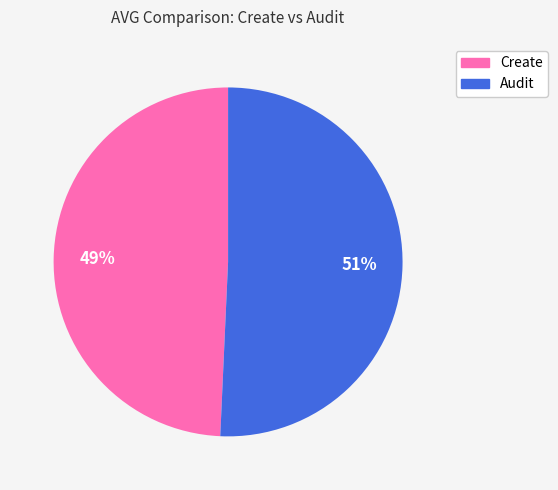

To the nearest percent, what is the average slice percentage?

50%